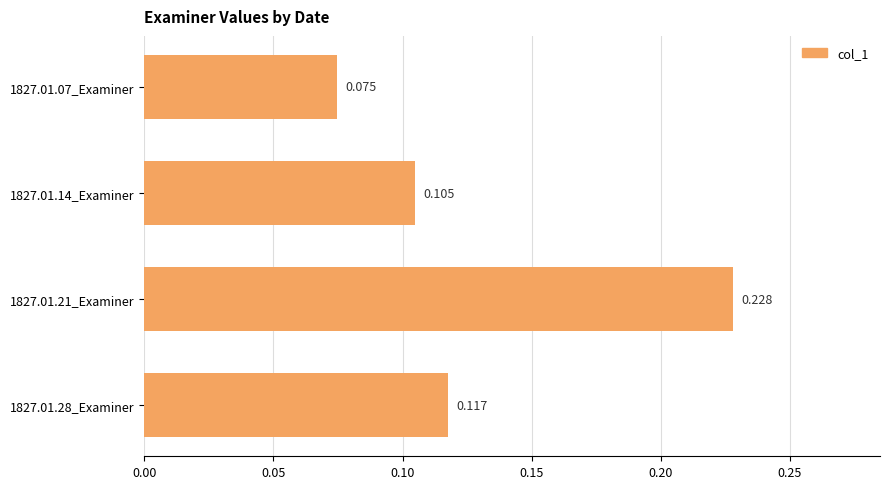

List the labels in order of value, smallest first.

1827.01.07_Examiner, 1827.01.14_Examiner, 1827.01.28_Examiner, 1827.01.21_Examiner